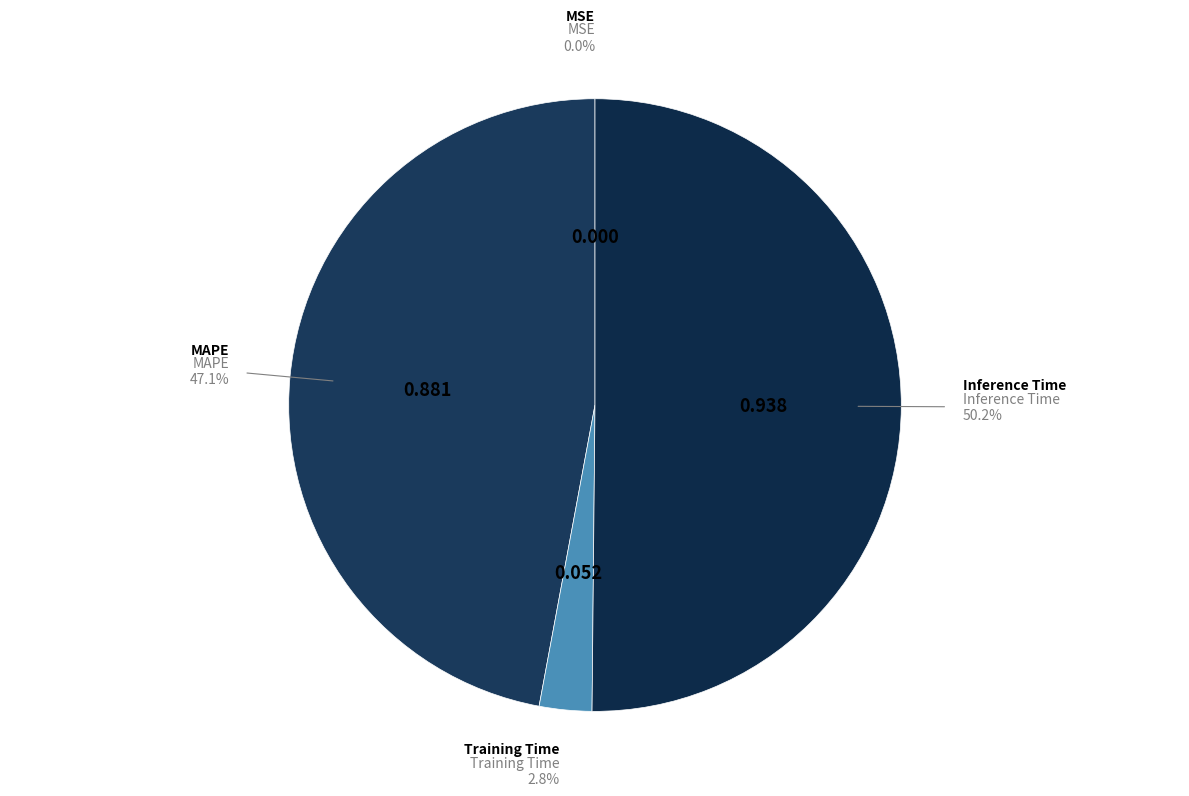

Which category has the biggest portion of the pie?

Inference Time